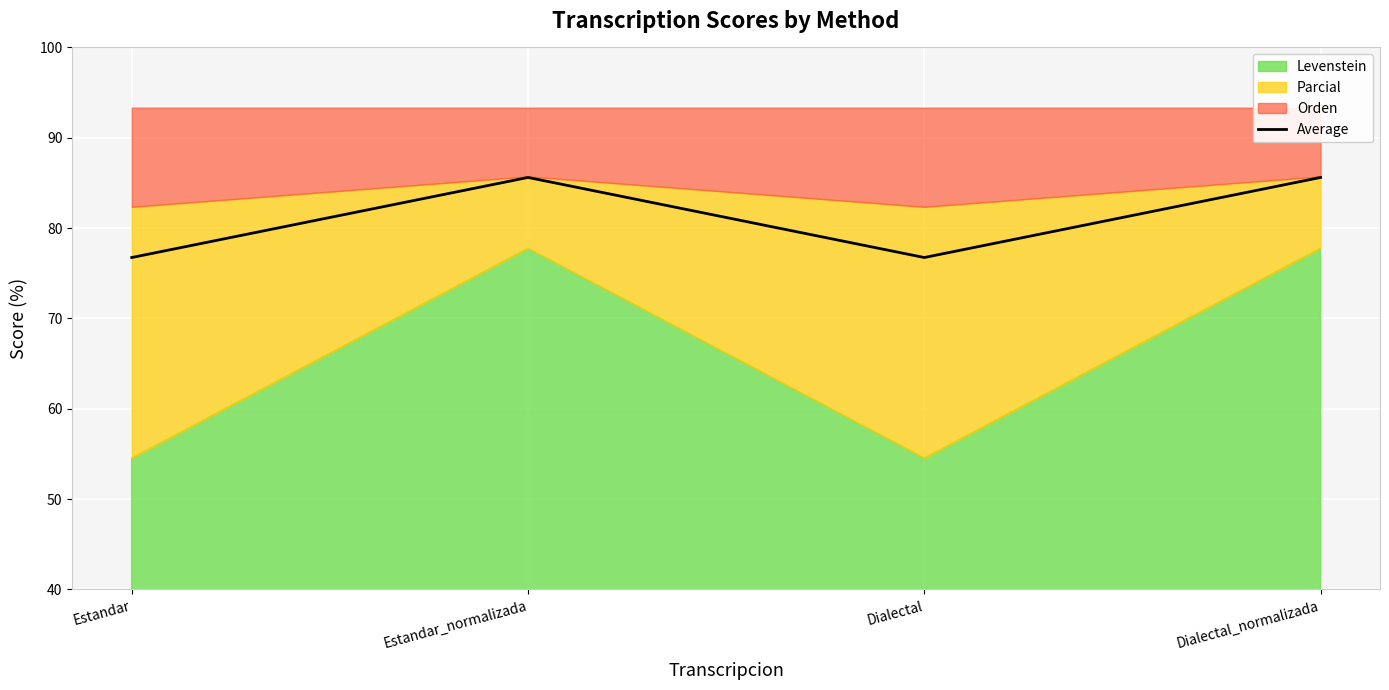

Rank the categories by value from highest to lowest.

Estandar_normalizada, Dialectal_normalizada, Estandar, Dialectal